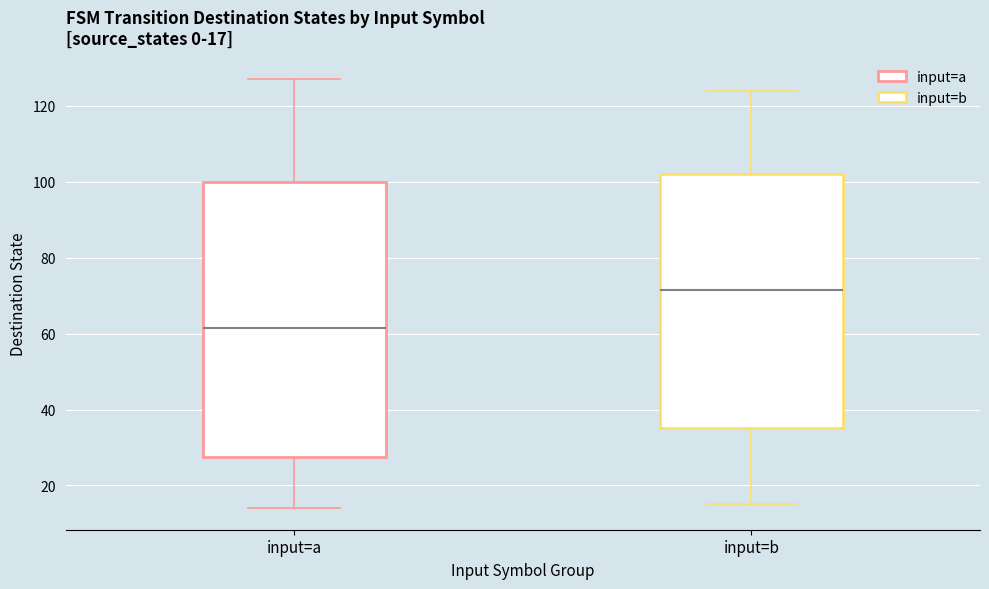

Which box has the lowest median line?

input=a